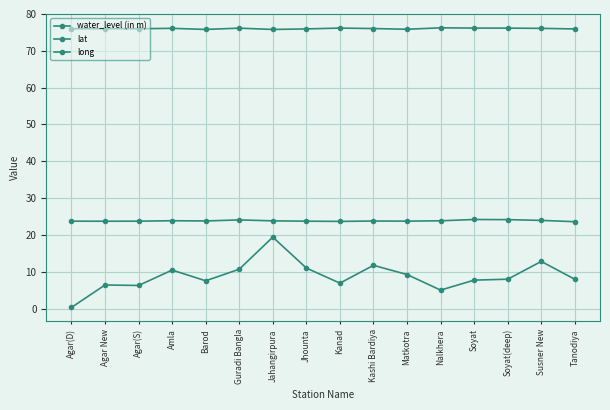

Count the number of categories in the chart.

16